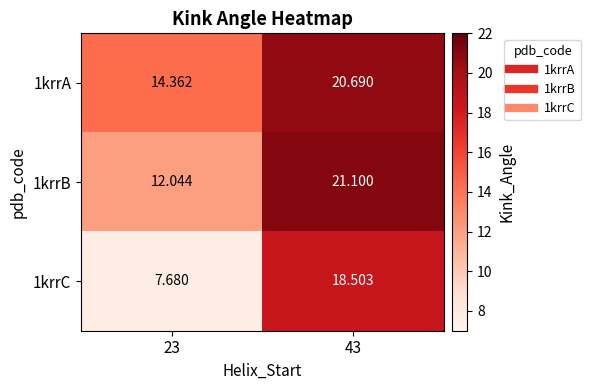

Is the value of 1krrA at 23 greater than the value of 1krrC at 43?

No